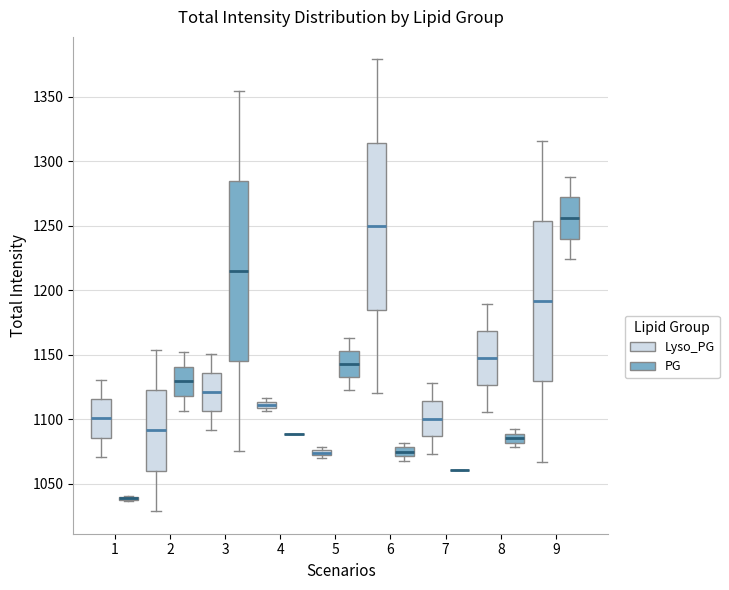

Which box is the tallest, from its lower edge to its upper edge?

3 (PG)